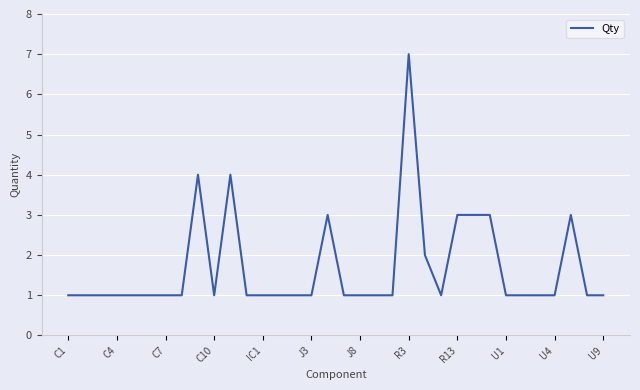

What is the greatest value displayed?

7